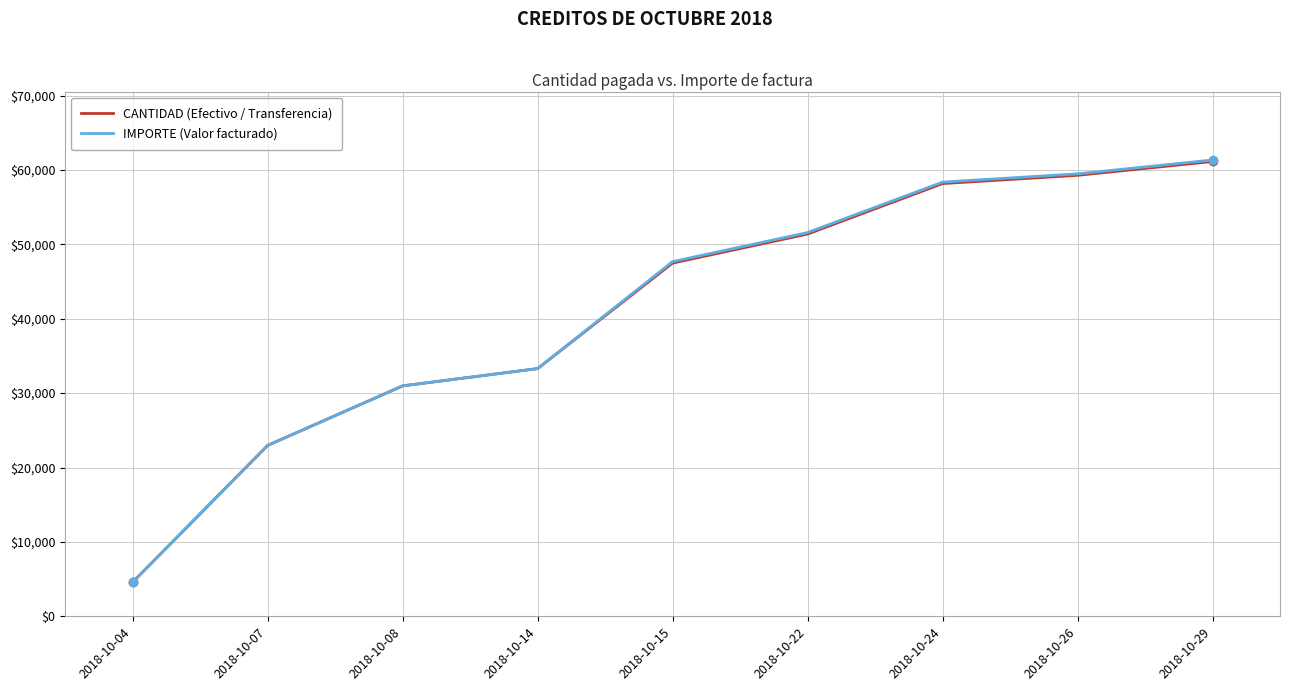

The value of CANTIDAD (Efectivo / Transferencia) at 2018-10-07 is 22972.1. True or false?

True